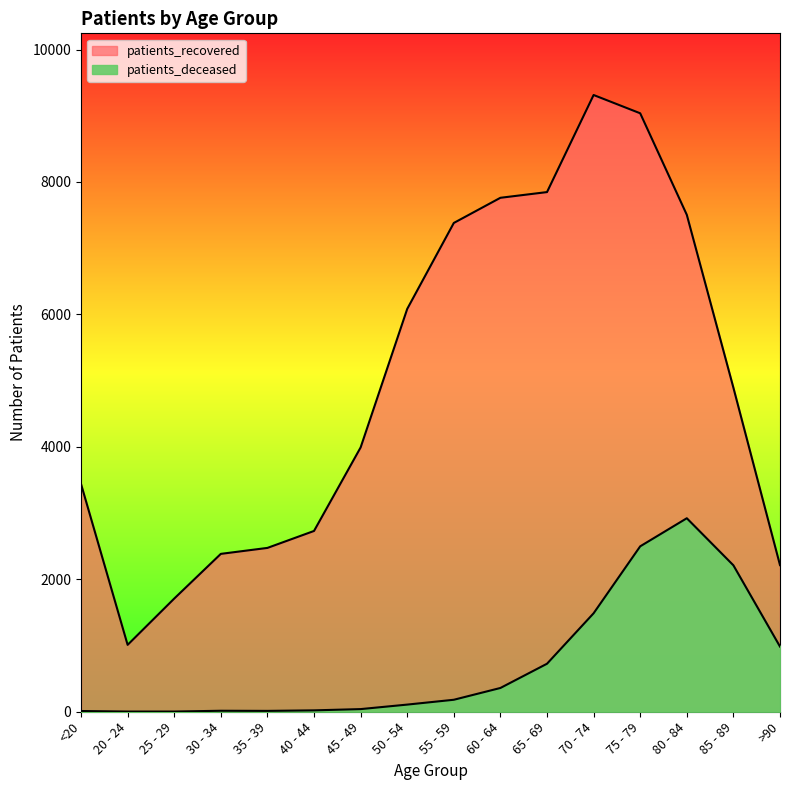

How many values in the patients_recovered series exceed 4893?

7